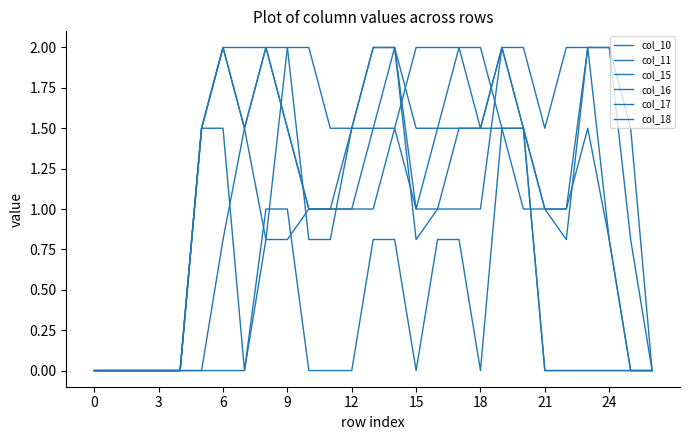

Does the chart display data point markers on the line(s)?

No